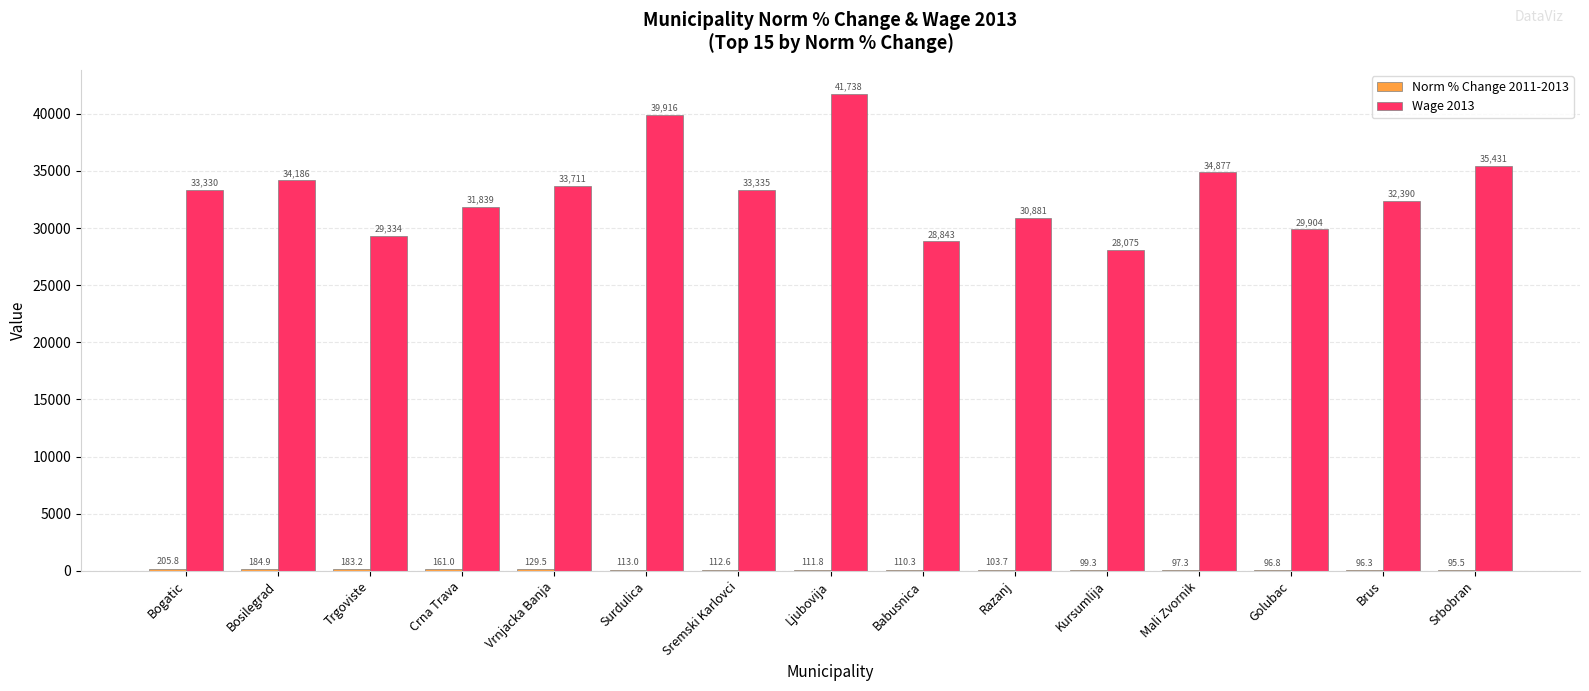

At which category is the sum across all series the highest?

Ljubovija